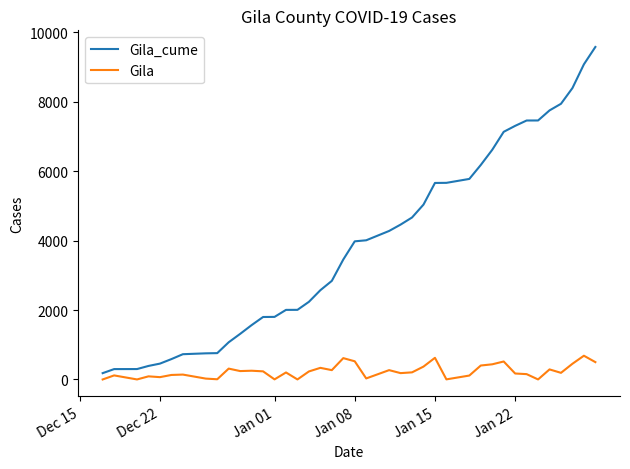

Which series has the largest range (max minus min)?

Gila_cume